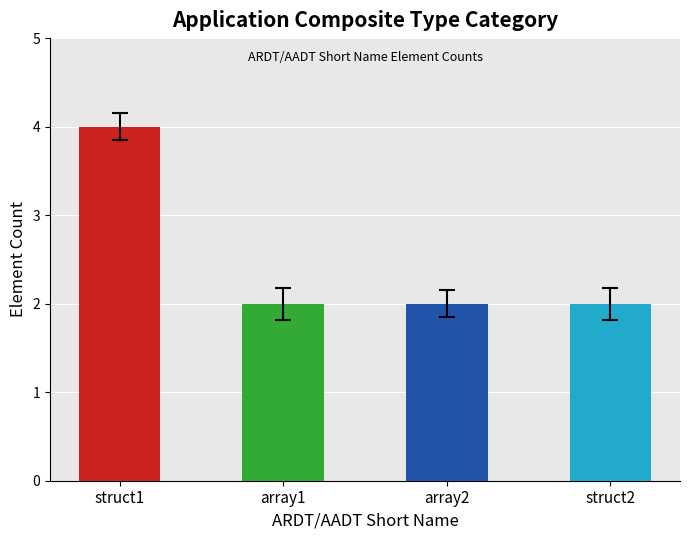

What is the ratio of the value at struct1 to the value at struct2?

2.0